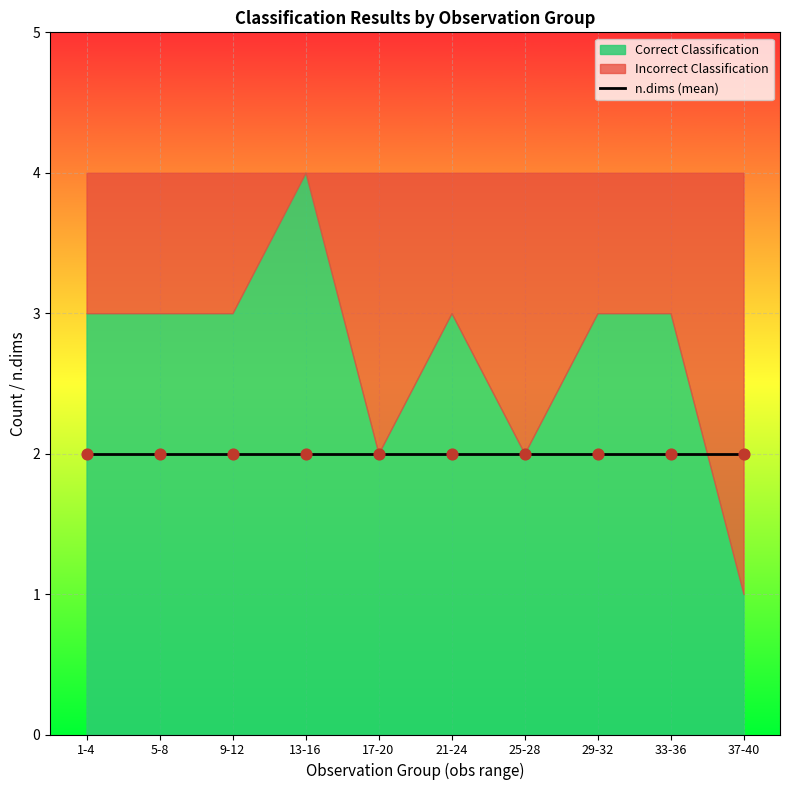

Is the value of Correct Classification at 18 greater than the value of Incorrect Classification at 5?

Yes